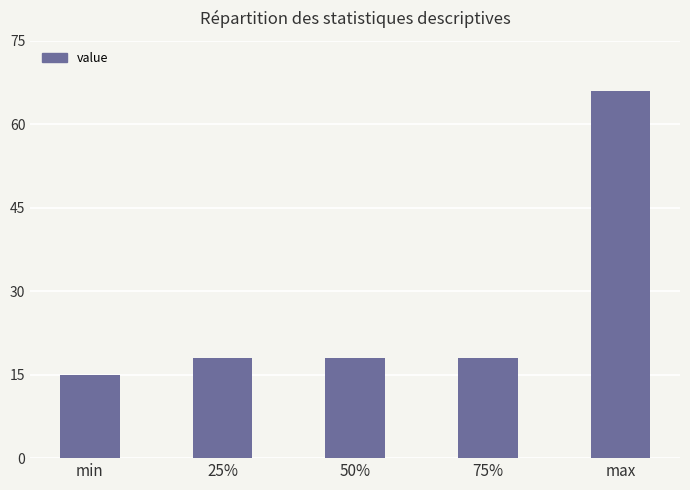

At which category does the chart reach its peak across all series?

max